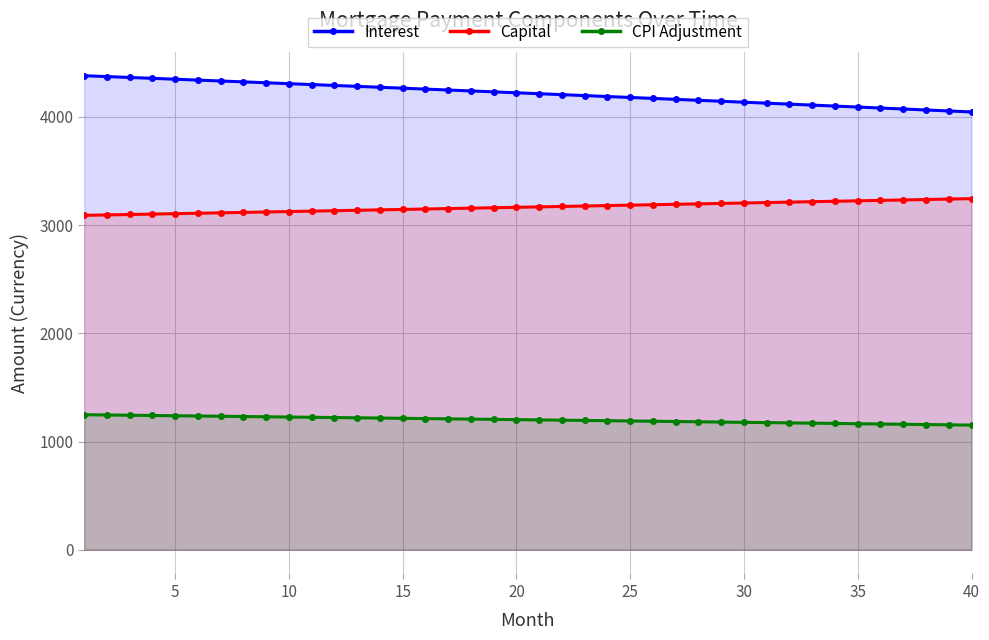

True or false: Interest and CPI Adjustment intersect in this chart.

False